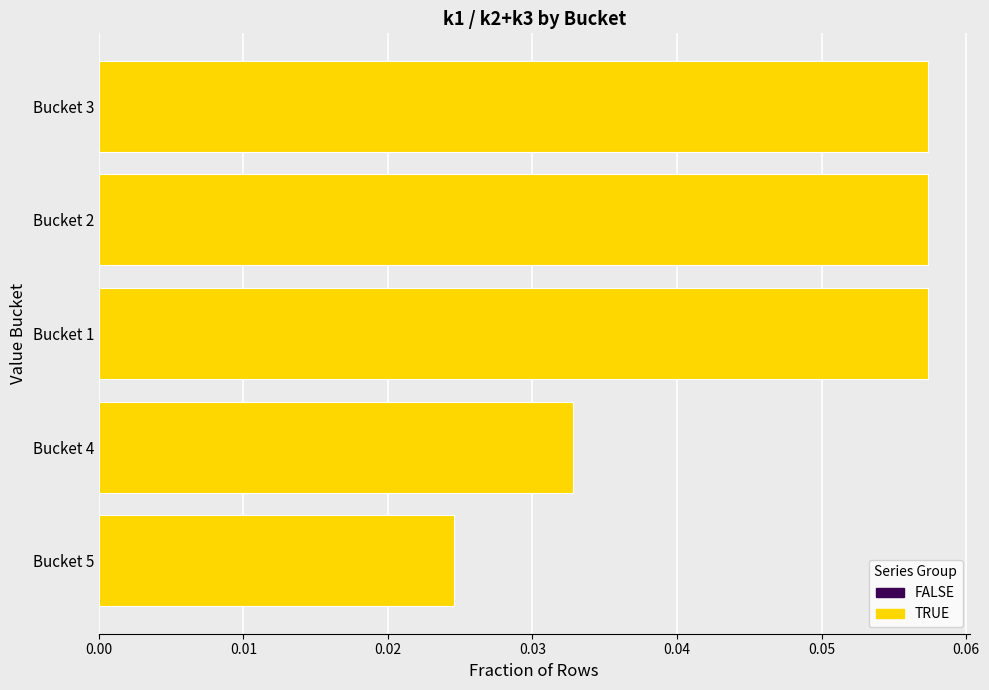

Which category has the lowest value across all series?

Bucket 5